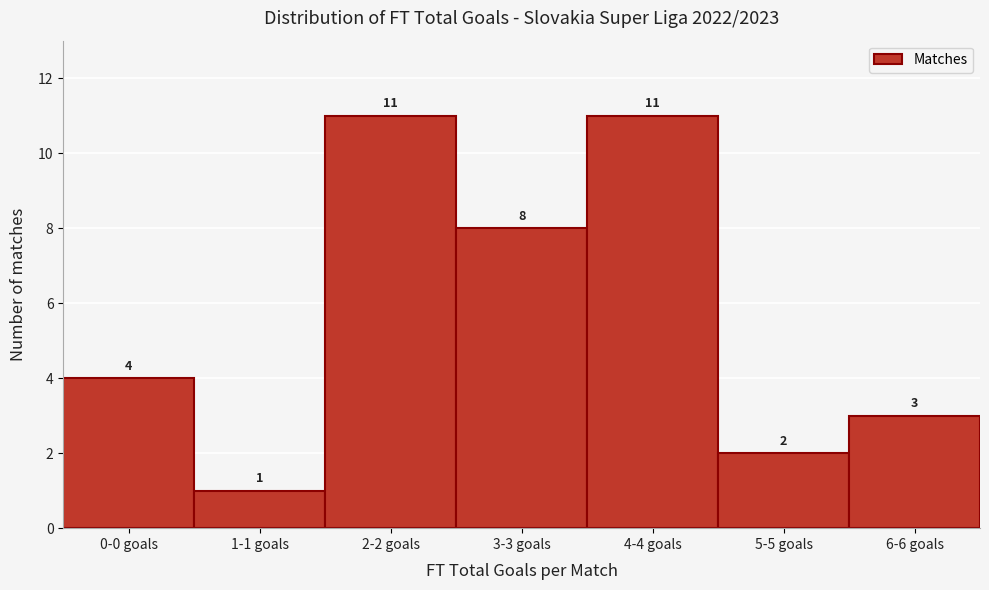

Reading left to right, list all the values displayed in this chart.

4	1	11	8	11	2	3